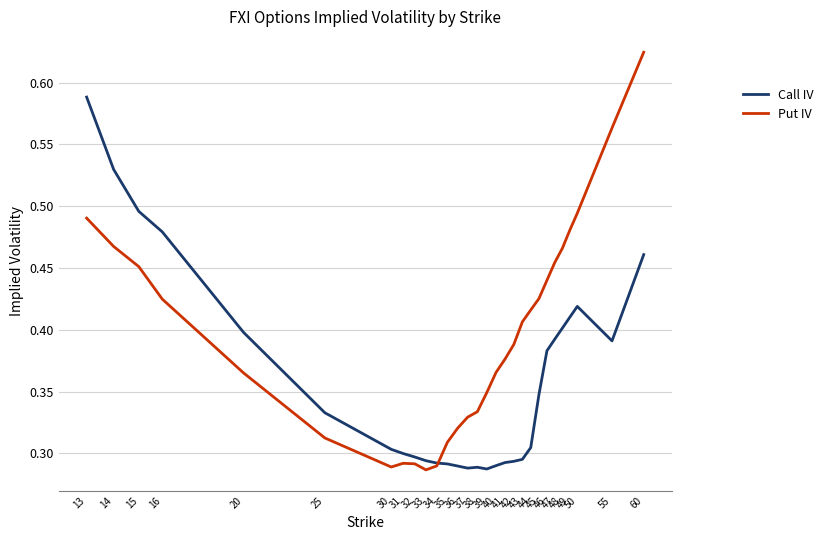

True or false: Put IV has more than 1 interior local peaks.

False